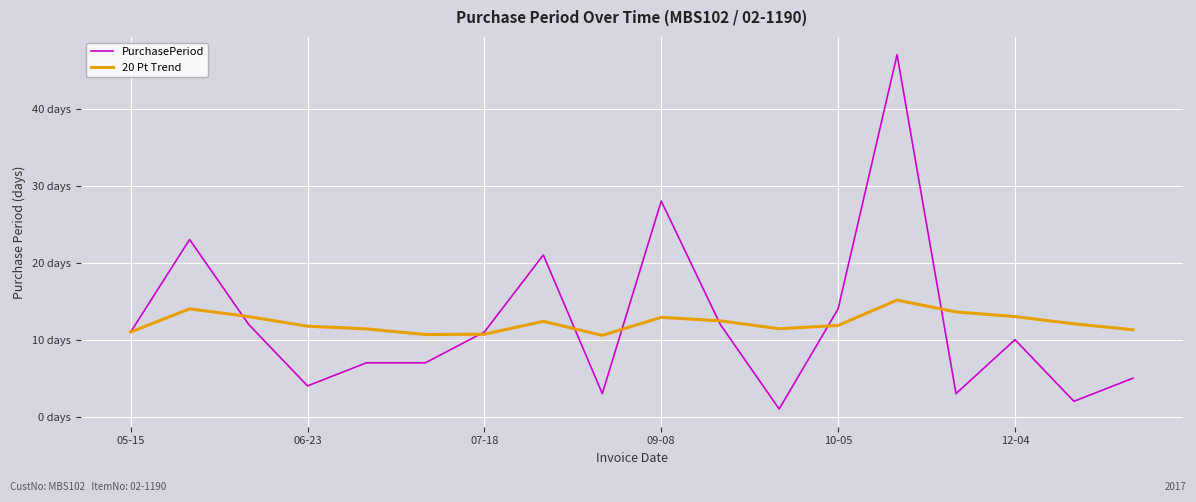

Which category has the highest value in the 20 Pt Trend series?

13